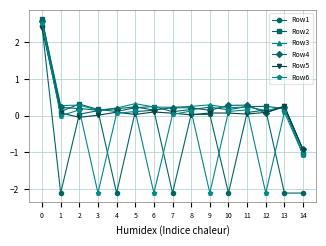

How many lines are shown in the chart?

6